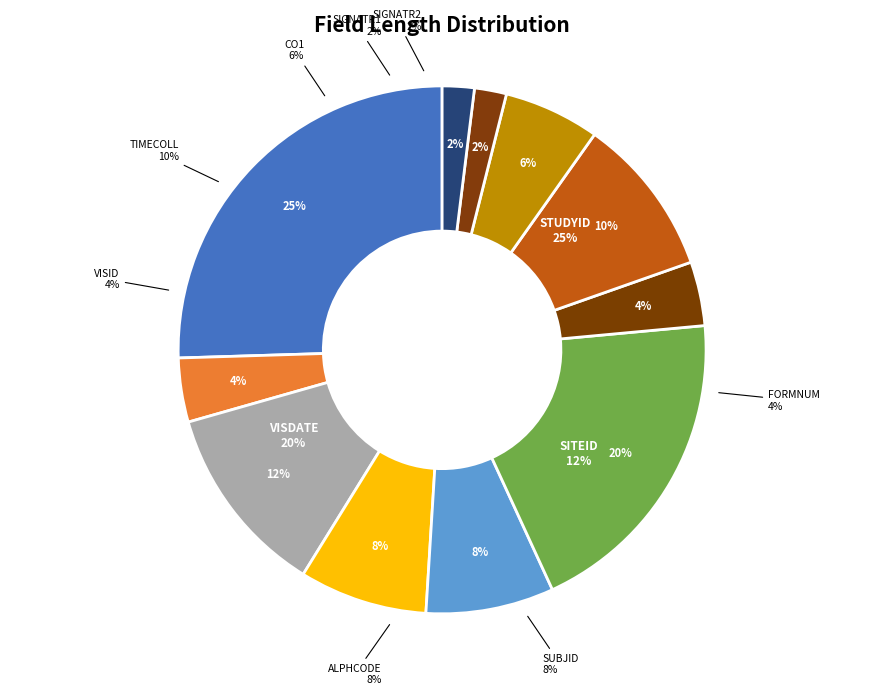

What percentage is NOT represented by SUBJID?

92.2%